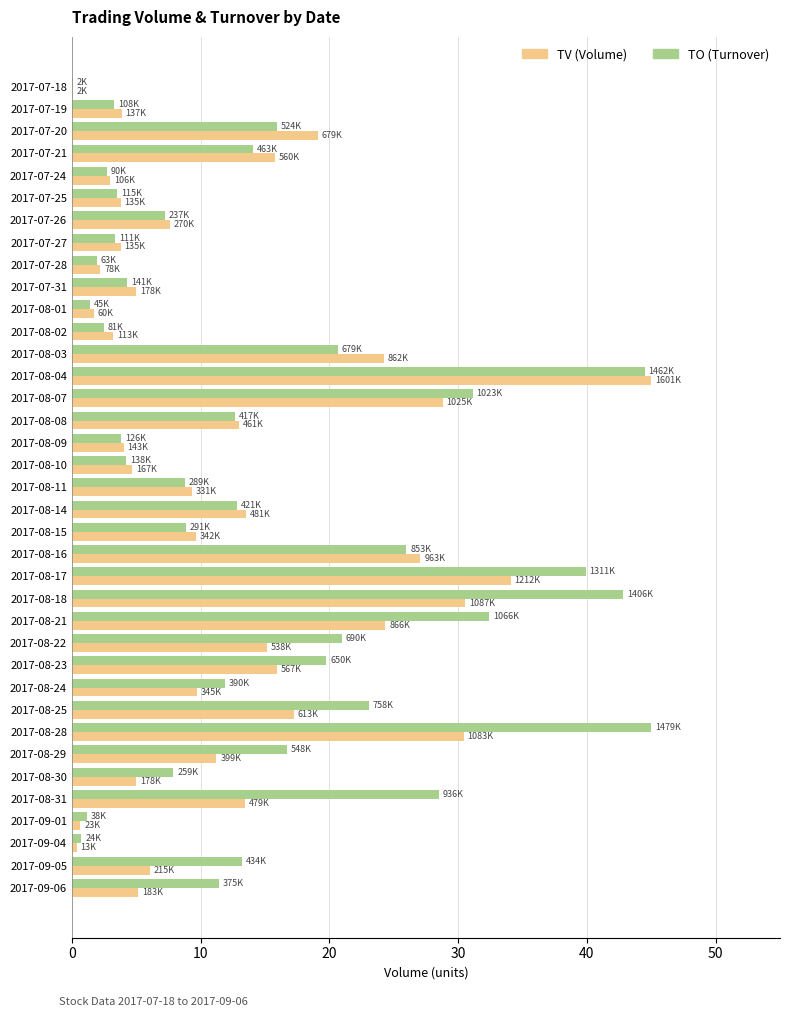

The TO (Turnover) series shows 13.2 at 2017-09-05. True or false?

True